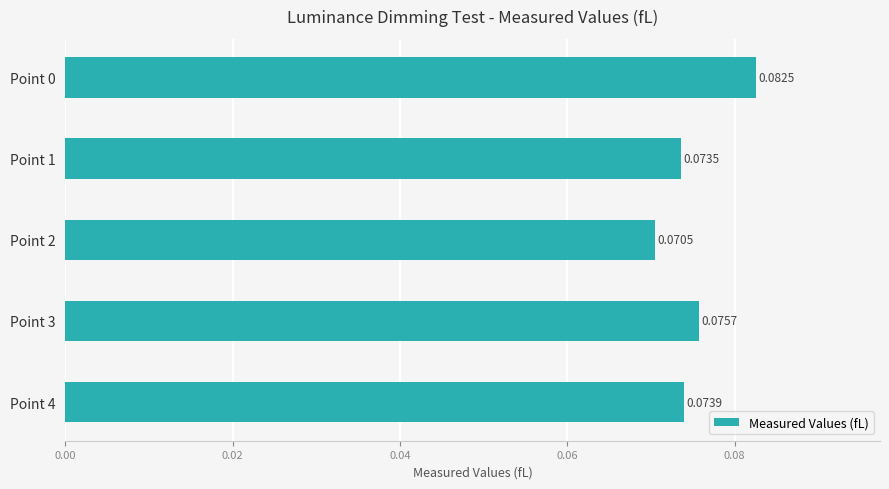

Which has a higher value, Point 3 or Point 1?

Point 3